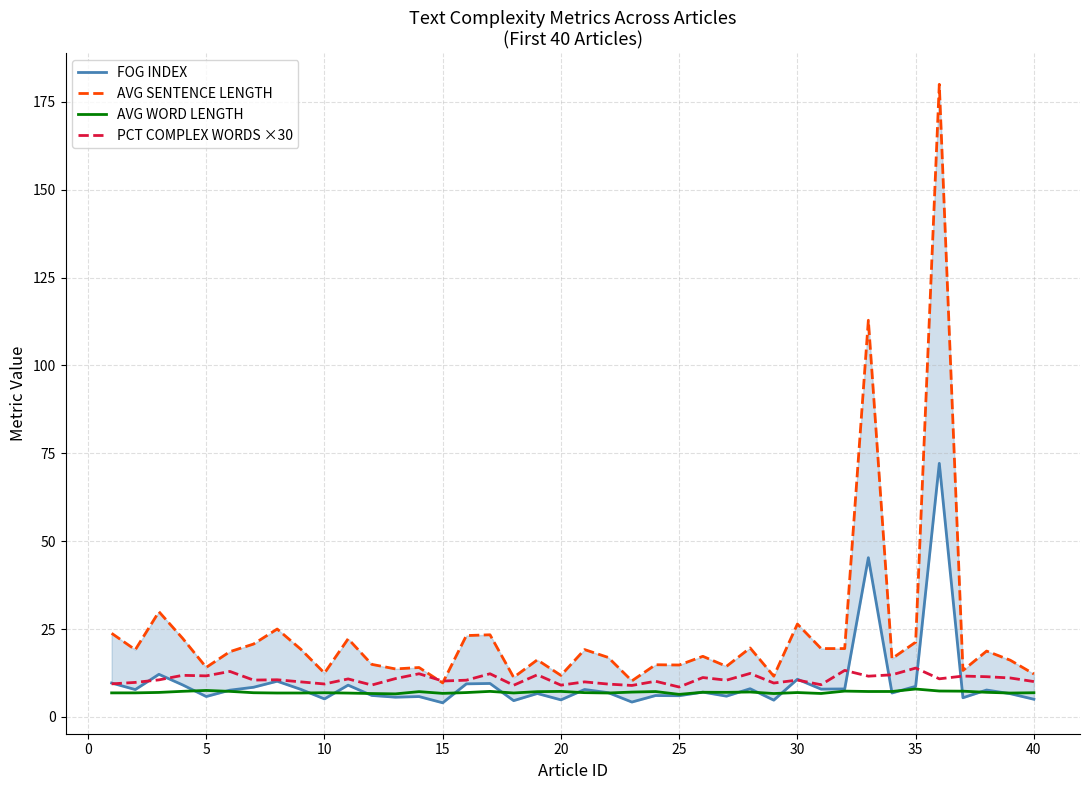

What is the highest value of the PCT COMPLEX WORDS ×30 series?

13.9